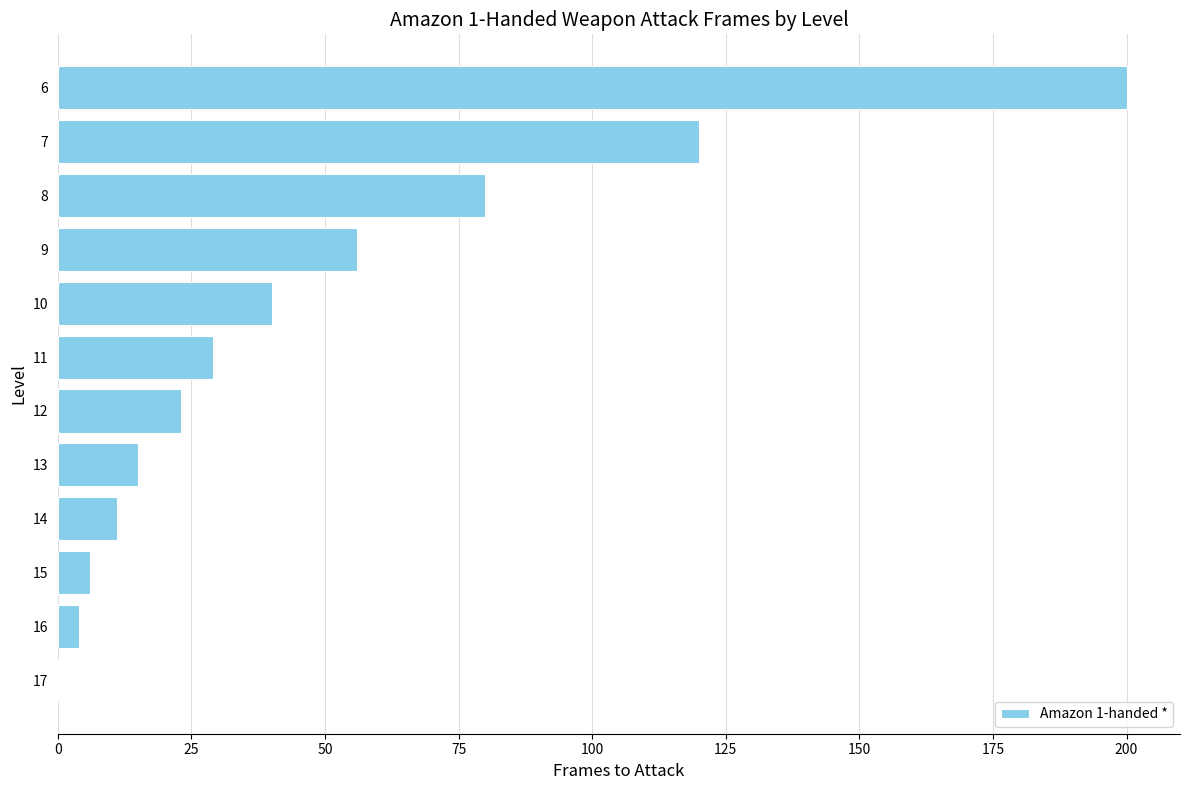

Approximately how many times larger is the value at 15 compared to 13?

0.4